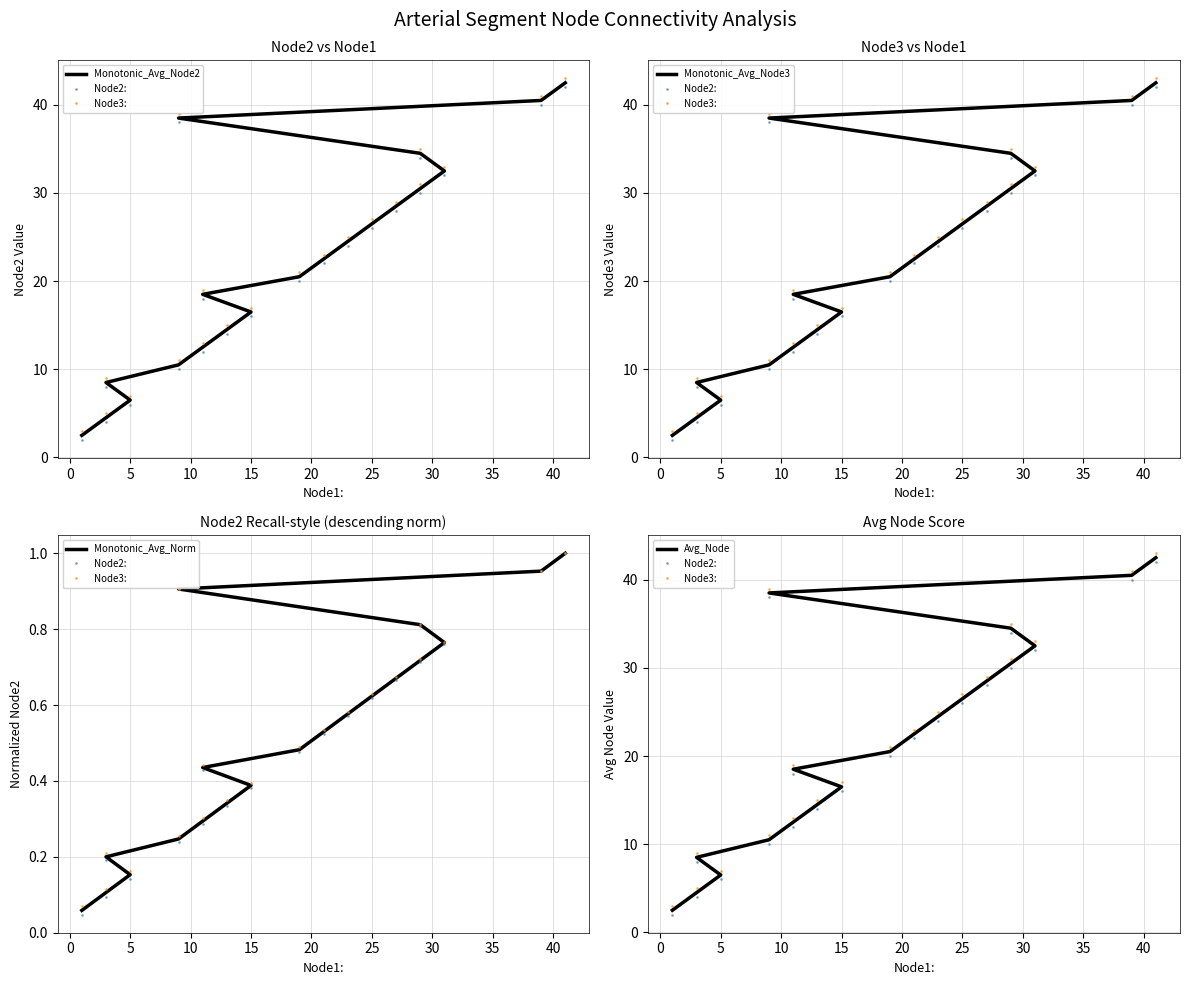

True or false: Node2: and Node3: intersect in this chart.

False